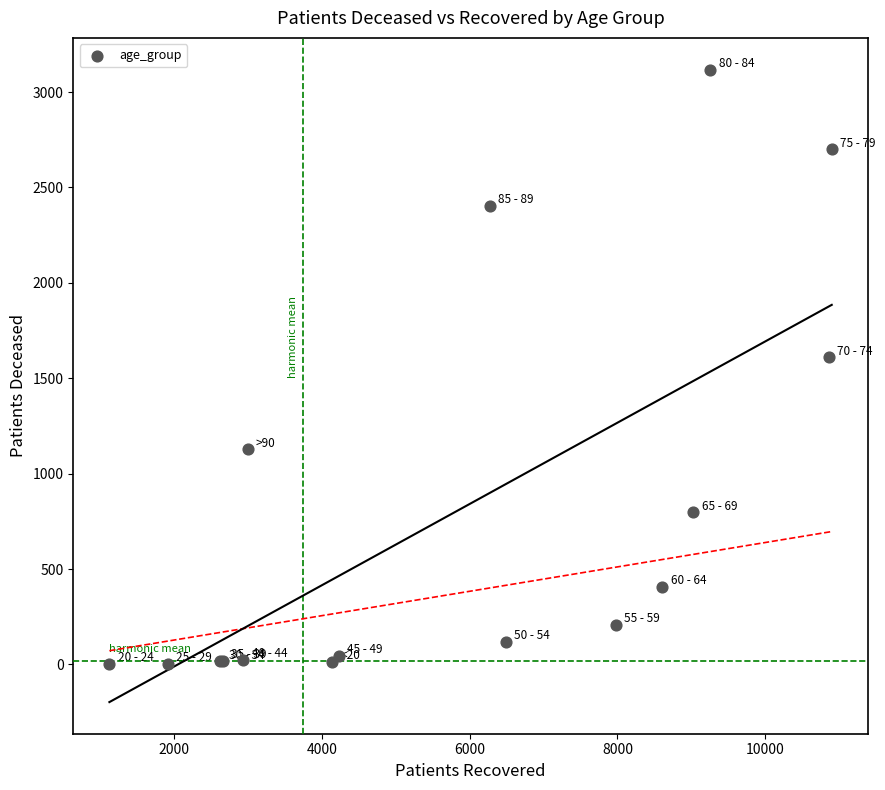

What Y value in the scatter plot is closest to 1560?

1609